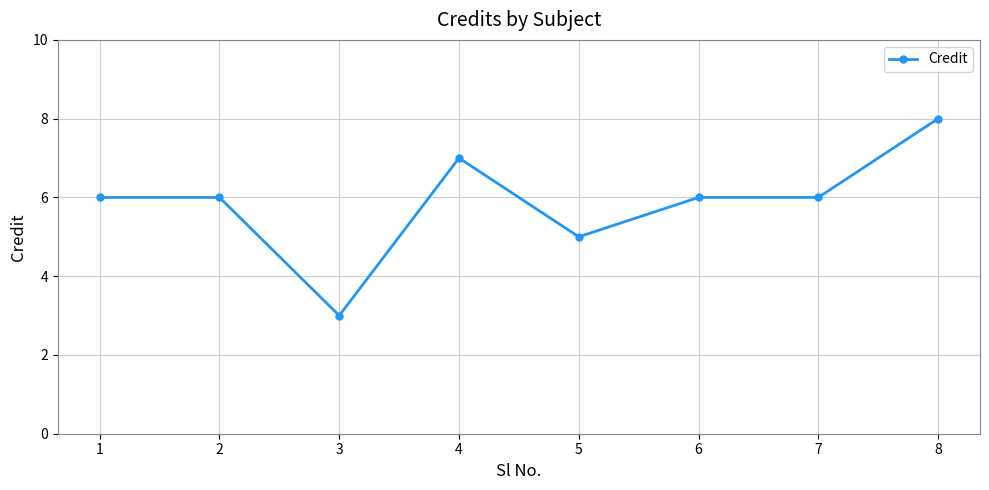

How many data points does each series have?

8